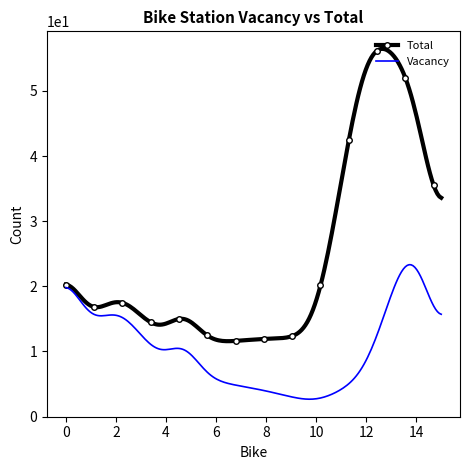

Which series has the largest range (max minus min)?

Total